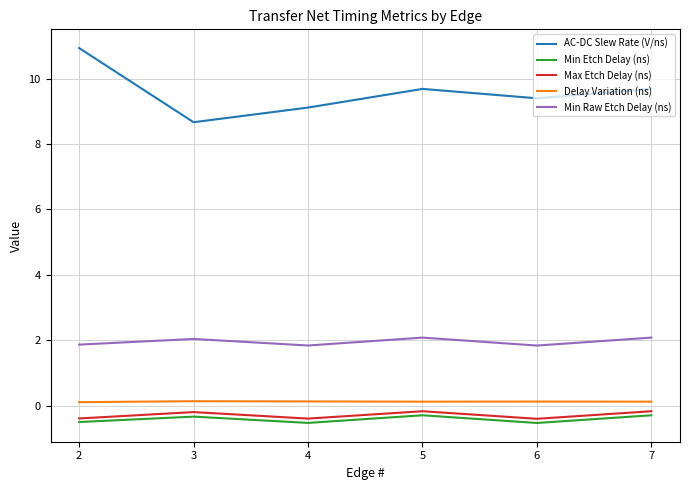

True or false: Max Etch Delay (ns) and AC-DC Slew Rate (V/ns) cross at least once.

False